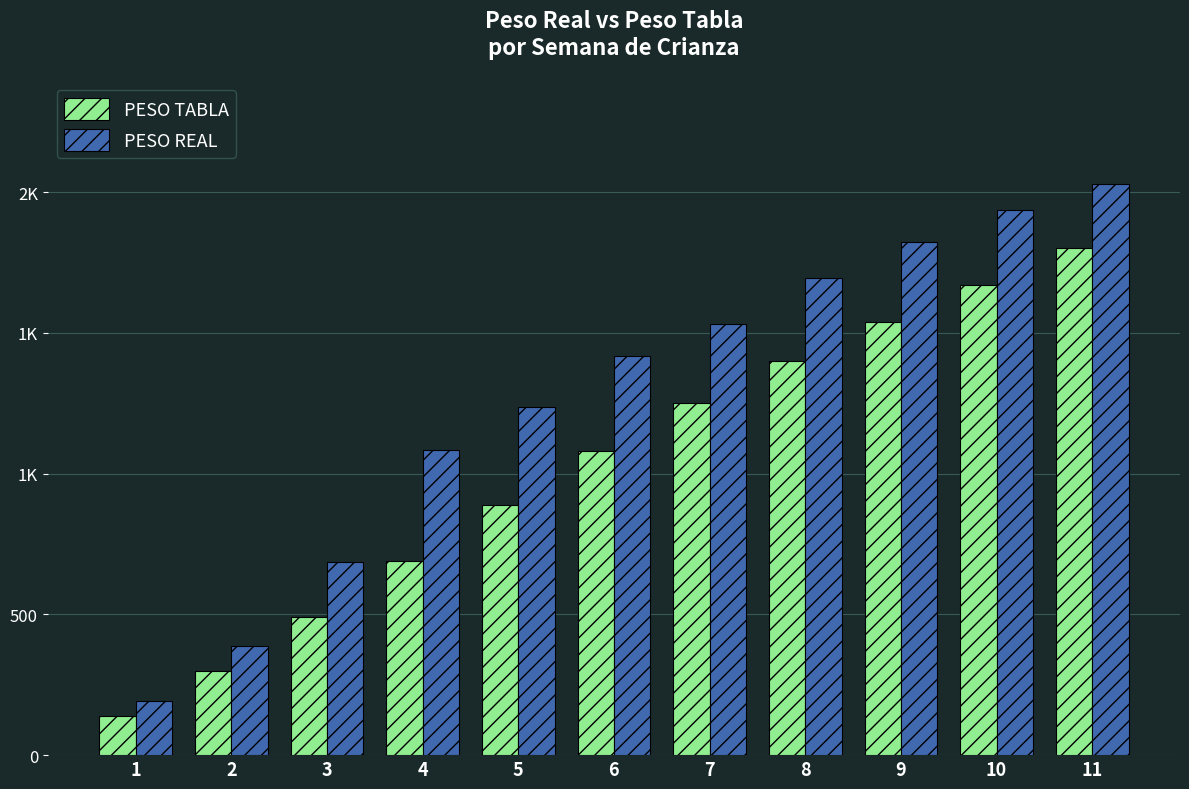

Are the bars grouped side by side (vs. stacked)?

Yes